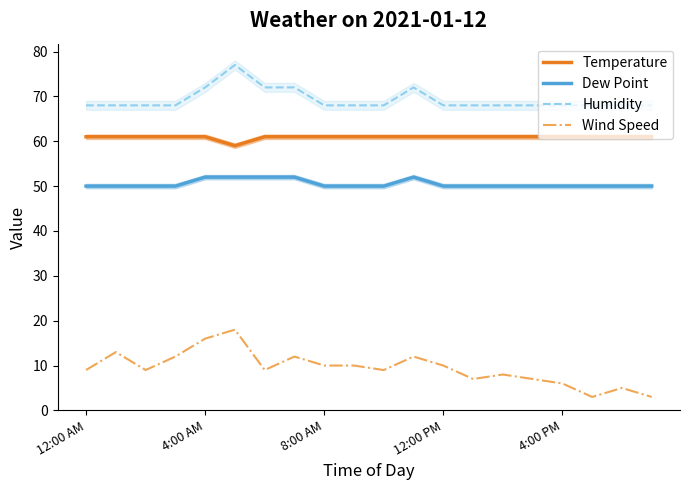

What is the difference between the highest and lowest values at 5?

59